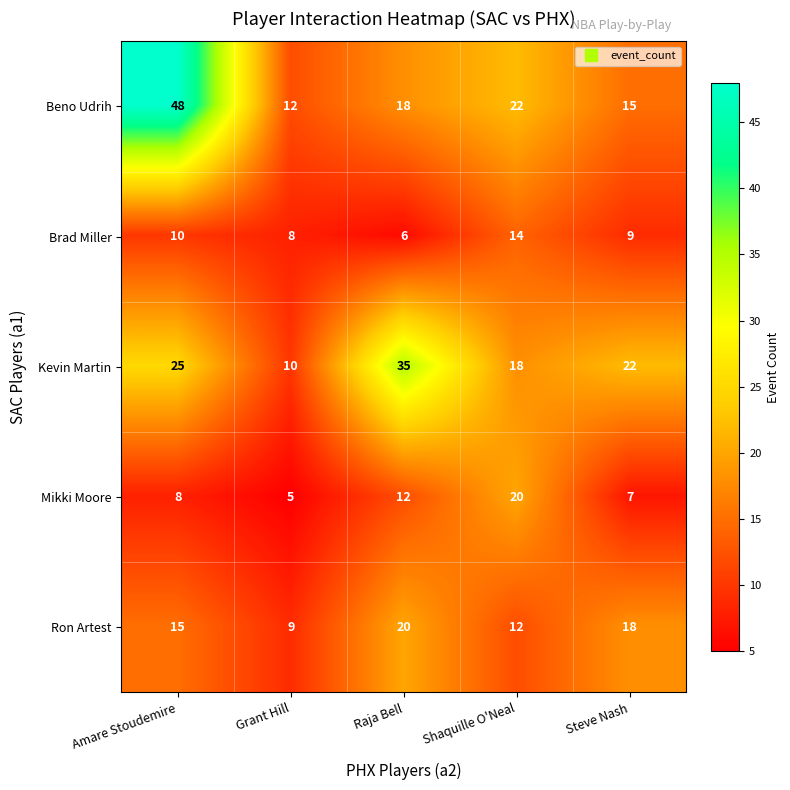

What is the average value of the Mikki Moore series?

10